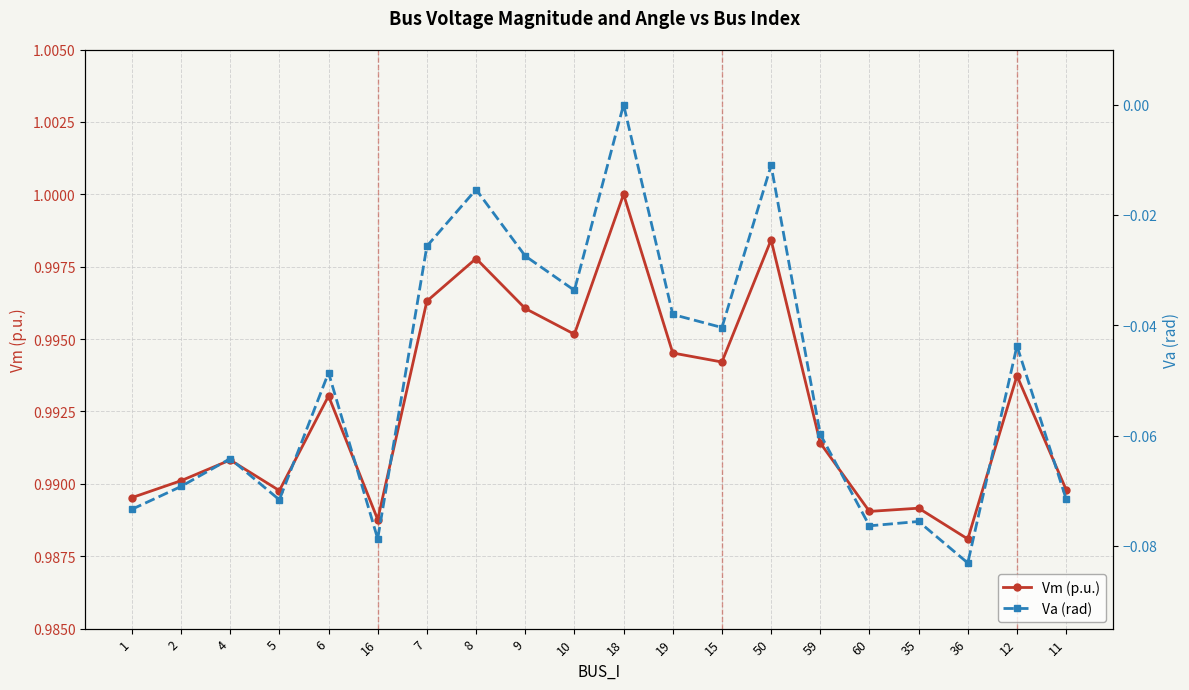

At which category is the sum across all series the highest?

18